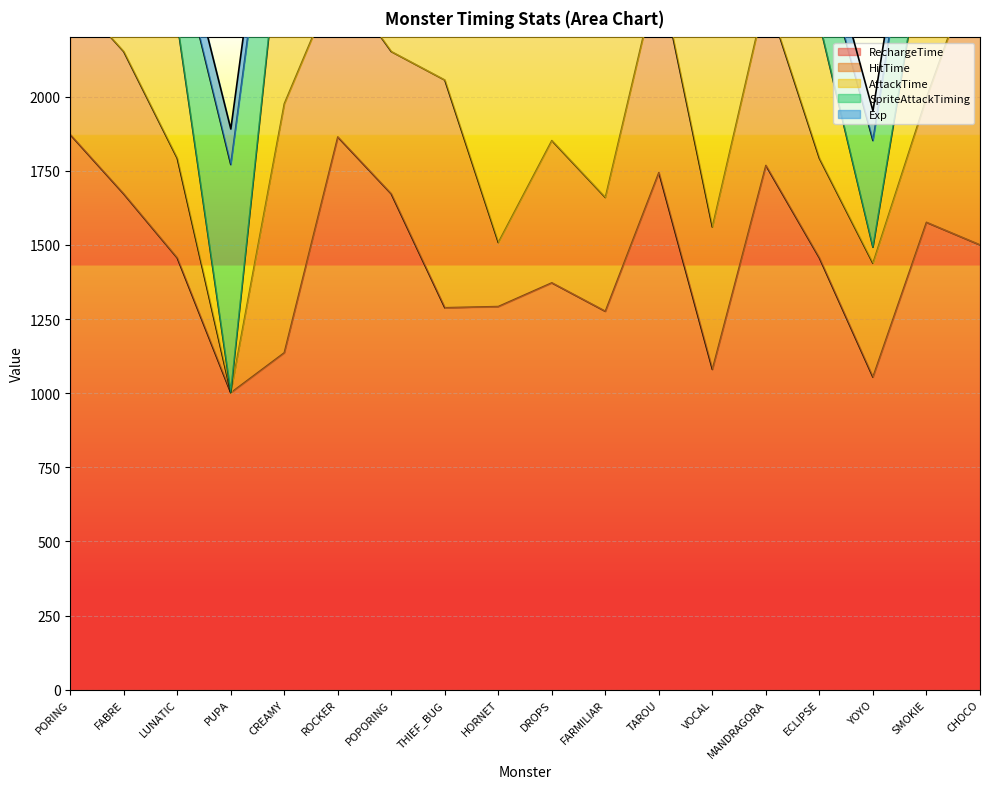

Which series ends up on top after the final intersection of SpriteAttackTiming and AttackTime?

AttackTime